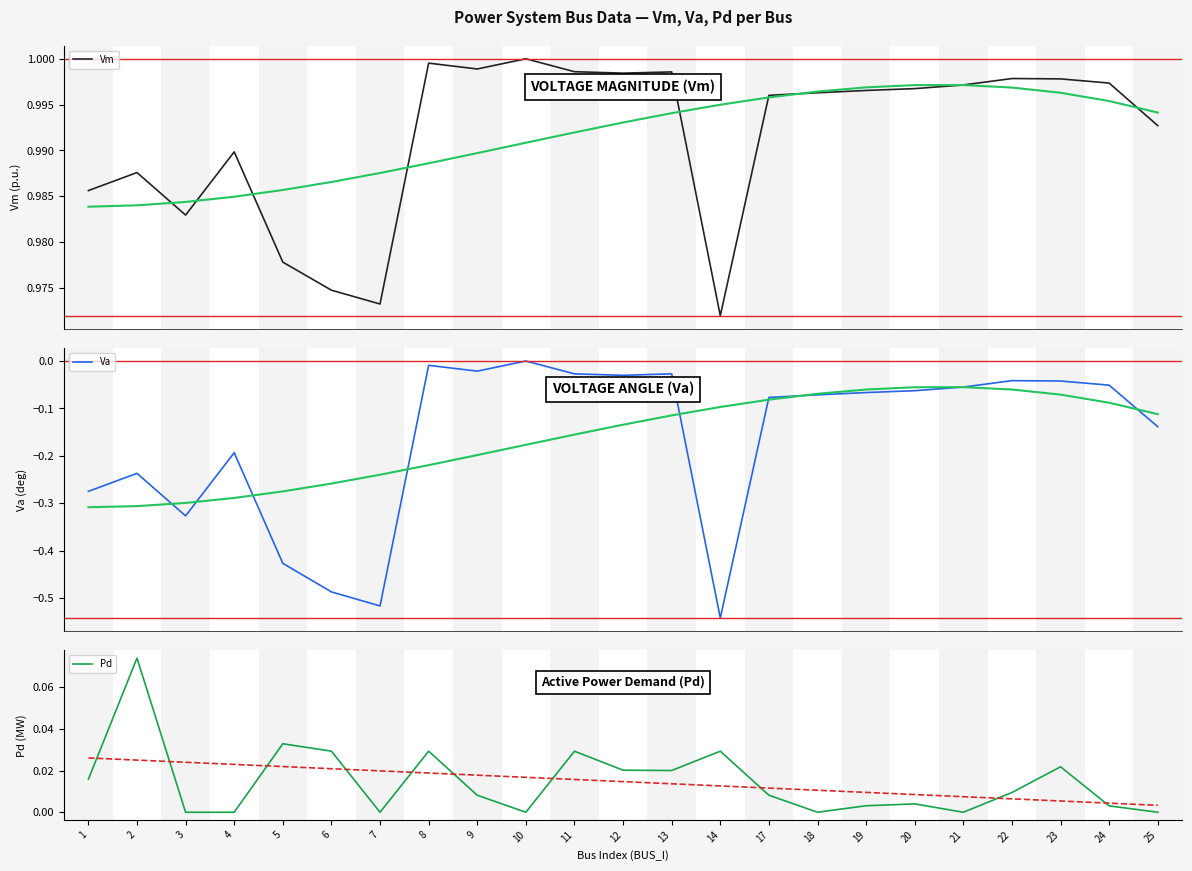

At which label does Pd reach its minimum?

3